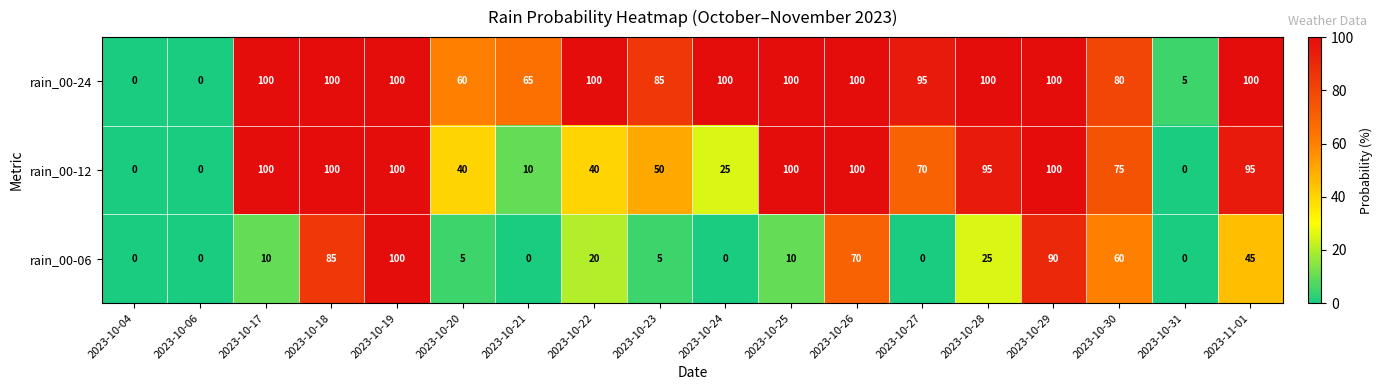

What is the difference between the rain_00-24 values at 2023-10-25 and 2023-10-31?

95